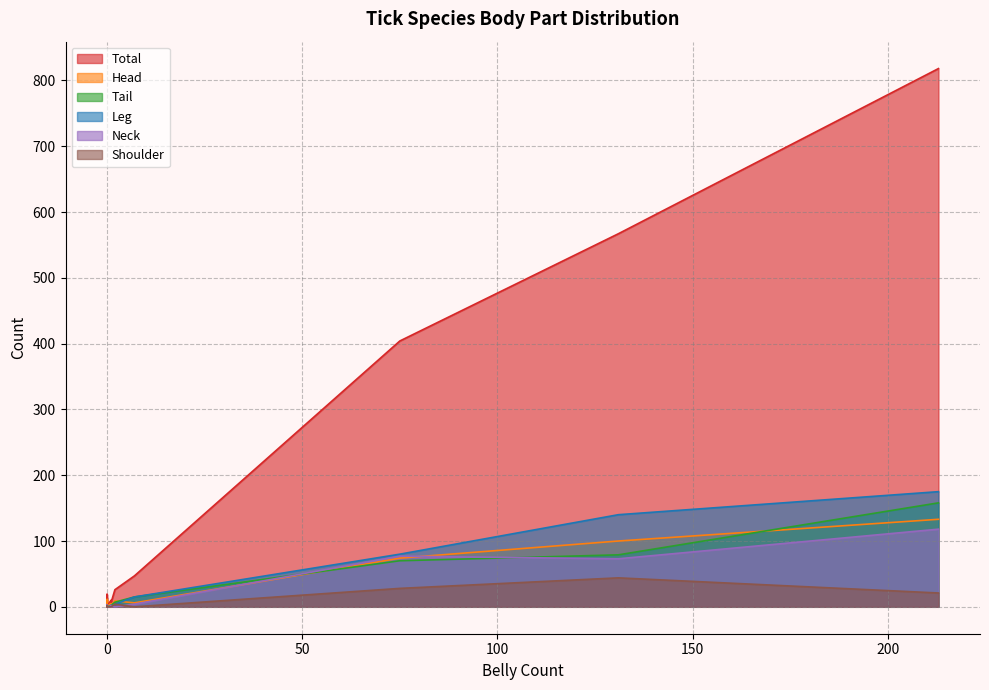

Reading right to left, list all the values displayed in this chart.

Total: R. gemma=1	R. fanguineus=1	R. senegalensis=6	R. sanguineus=14	R. quilhoni=2	R. muhsame=10	R. lunulatus=26	R. gulhoni=19	H. laechi=3	Boophilus sp.=3	B. geigyi=404	B. decoloratus=567	B. annulatus=818	A. variegatum=47	A. coharenses=9
Head: R. gemma=1	R. fanguineus=0	R. senegalensis=2	R. sanguineus=11	R. quilhoni=1	R. muhsame=5	R. lunulatus=9	R. gulhoni=11	H. laechi=1	Boophilus sp.=0	B. geigyi=74	B. decoloratus=100	B. annulatus=133	A. variegatum=6	A. coharenses=2
Tail: R. gemma=0	R. fanguineus=0	R. senegalensis=2	R. sanguineus=0	R. quilhoni=1	R. muhsame=2	R. lunulatus=7	R. gulhoni=3	H. laechi=2	Boophilus sp.=3	B. geigyi=70	B. decoloratus=79	B. annulatus=158	A. variegatum=15	A. coharenses=2
Leg: R. gemma=0	R. fanguineus=0	R. senegalensis=0	R. sanguineus=0	R. quilhoni=0	R. muhsame=1	R. lunulatus=4	R. gulhoni=0	H. laechi=0	Boophilus sp.=0	B. geigyi=80	B. decoloratus=140	B. annulatus=175	A. variegatum=15	A. coharenses=2
Neck: R. gemma=0	R. fanguineus=0	R. senegalensis=1	R. sanguineus=3	R. quilhoni=0	R. muhsame=1	R. lunulatus=0	R. gulhoni=3	H. laechi=0	Boophilus sp.=0	B. geigyi=77	B. decoloratus=73	B. annulatus=118	A. variegatum=4	A. coharenses=2
Shoulder: R. gemma=0	R. fanguineus=0	R. senegalensis=0	R. sanguineus=0	R. quilhoni=0	R. muhsame=0	R. lunulatus=4	R. gulhoni=2	H. laechi=0	Boophilus sp.=0	B. geigyi=28	B. decoloratus=44	B. annulatus=21	A. variegatum=0	A. coharenses=0